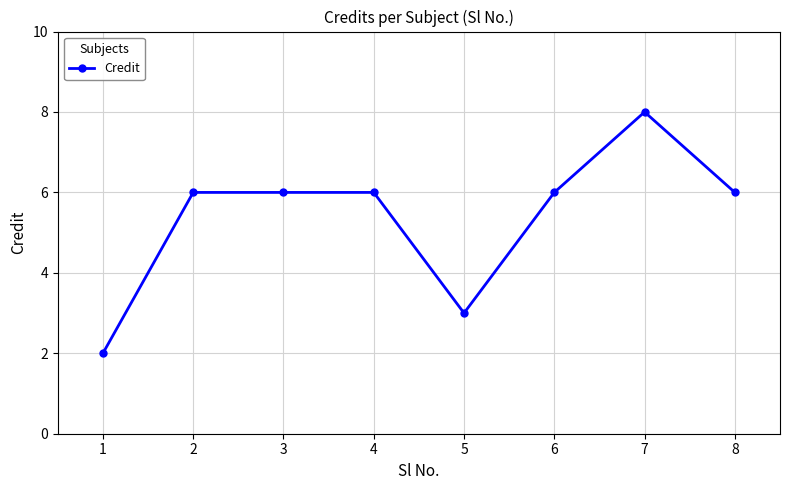

What is the average value?

5